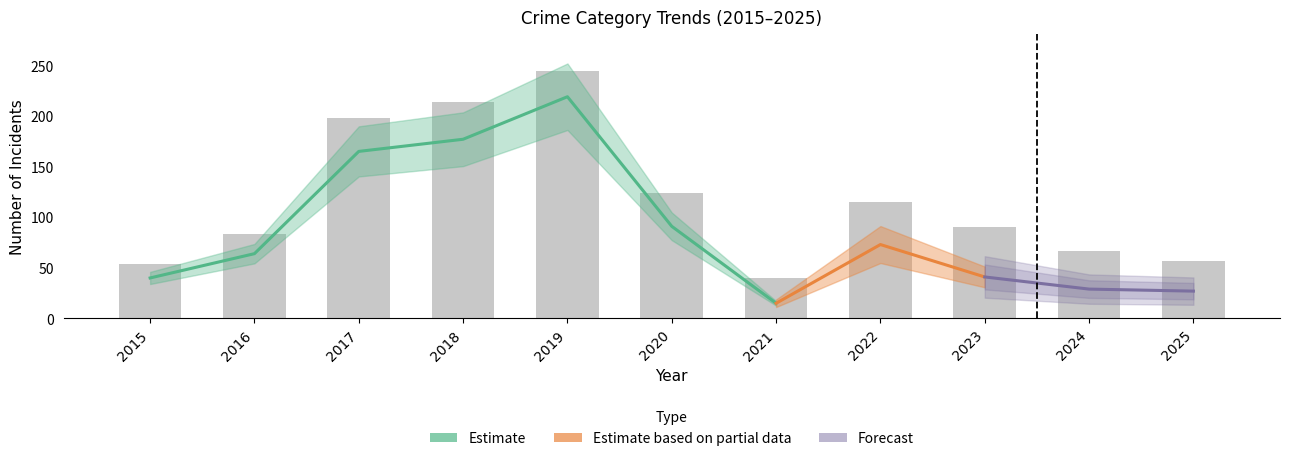

Is it true that Aggravated Battery equals 5 at 2025?

False